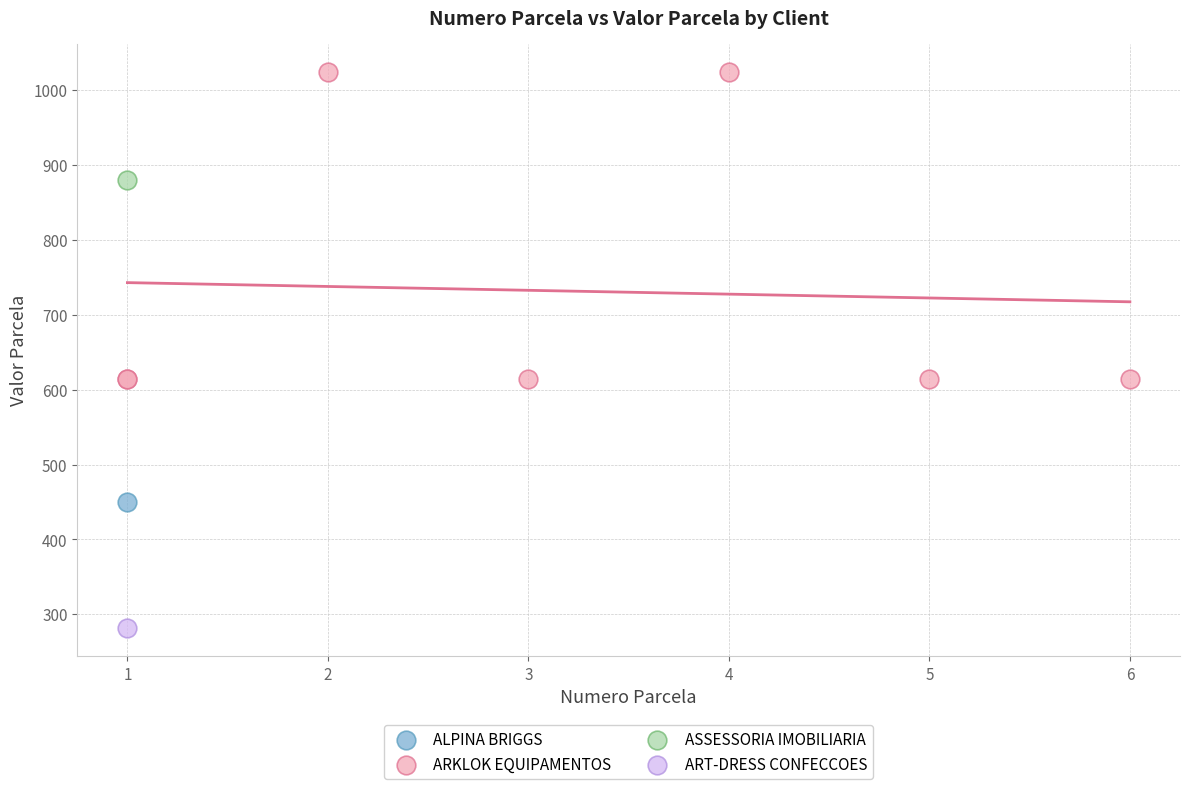

What are all the series names shown in the legend?

ALPINA BRIGGS, ARKLOK EQUIPAMENTOS, ASSESSORIA IMOBILIARIA, ART-DRESS CONFECCOES